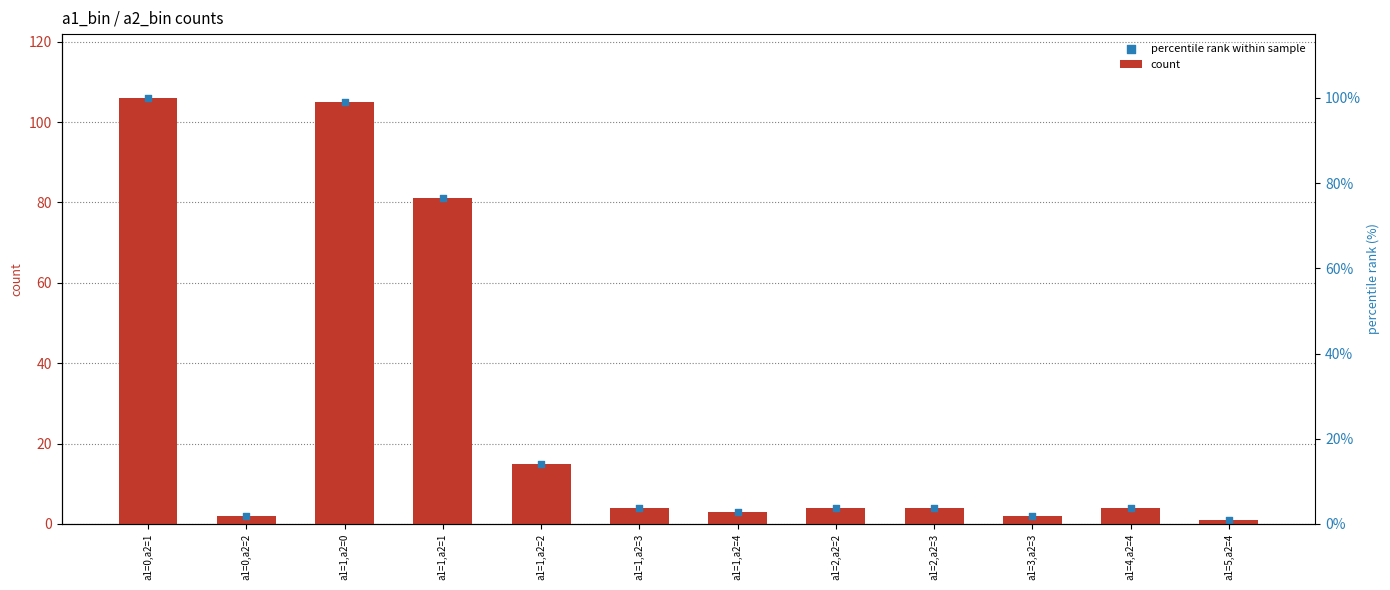

At which category is the sum across all series the highest?

a1=0,a2=1